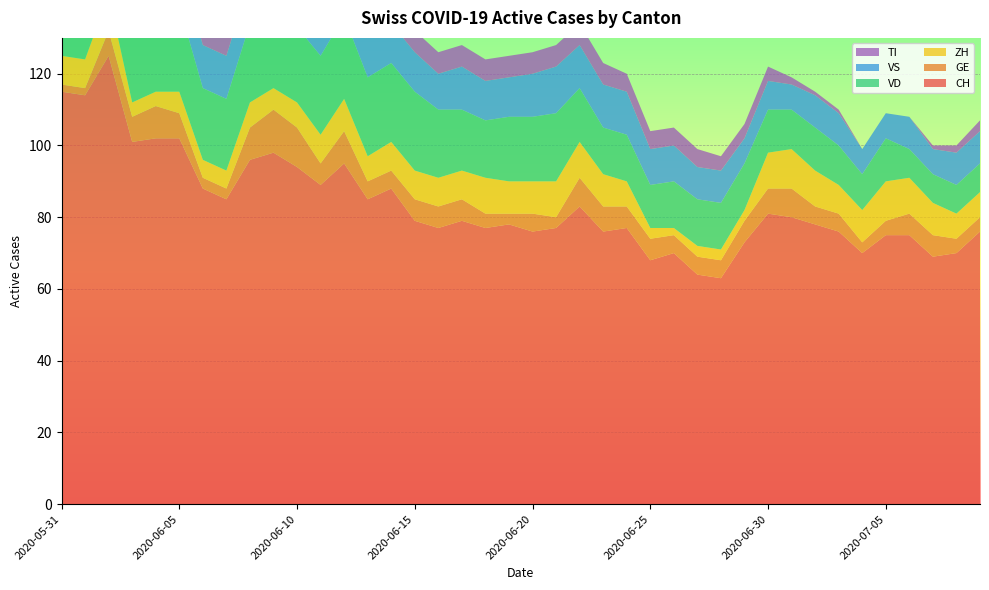

Reading left to right, what are all the values shown in this chart?

CH: 115	114	125	101	102	102	88	85	96	98	94	89	95	85	88	79	77	79	77	78	76	77	83	76	77	68	70	64	63	73	81	80	78	76	70	75	75	69	70	76
GE: 2	2	7	7	9	7	3	3	9	12	11	6	9	5	5	6	6	6	4	3	5	3	8	7	6	6	5	5	5	6	7	8	5	5	3	4	6	6	4	4
ZH: 8	8	10	4	4	6	5	5	7	6	7	8	9	7	8	8	8	8	10	9	9	10	10	9	7	3	2	3	3	3	10	11	10	8	9	11	10	9	7	7
VD: 20	19	23	23	23	24	20	20	22	21	21	22	23	22	22	22	19	17	16	18	18	19	15	13	13	12	13	13	13	13	12	11	12	11	10	12	8	8	8	8
VS: 10	12	12	11	12	12	12	12	12	12	12	12	12	11	11	11	10	12	11	11	12	13	12	12	12	10	10	9	9	7	8	7	9	9	7	7	9	7	9	9
TI: 29	27	25	19	17	16	14	12	11	11	10	10	9	9	8	6	6	6	6	6	6	6	6	6	5	5	5	5	4	4	4	2	1	1	0	0	0	1	2	3